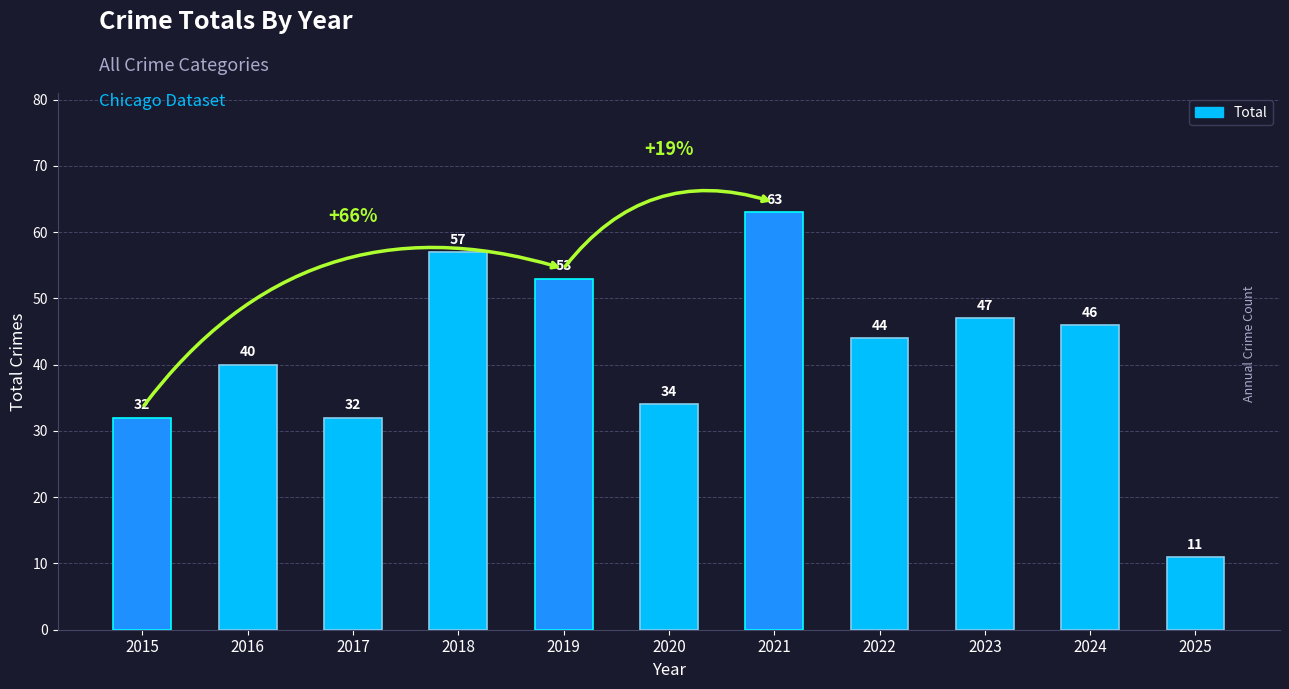

Reading right to left, transcribe all the data shown in this chart.

2025=11	2024=46	2023=47	2022=44	2021=63	2020=34	2019=53	2018=57	2017=32	2016=40	2015=32